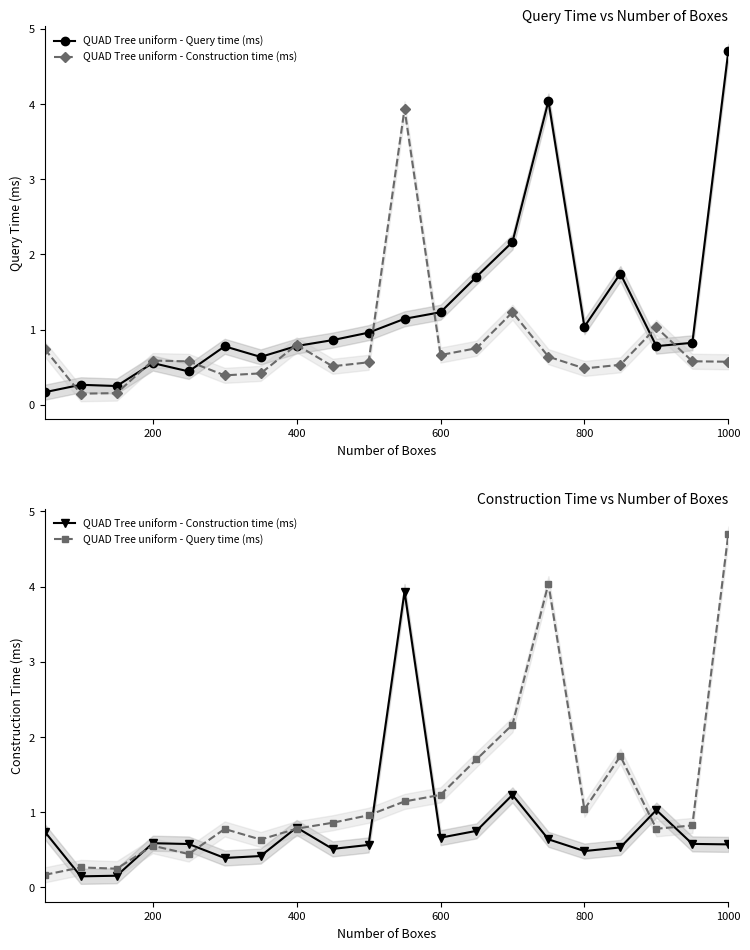

How many interior local valleys does the QUAD Tree uniform - Construction time (ms) series have?

5